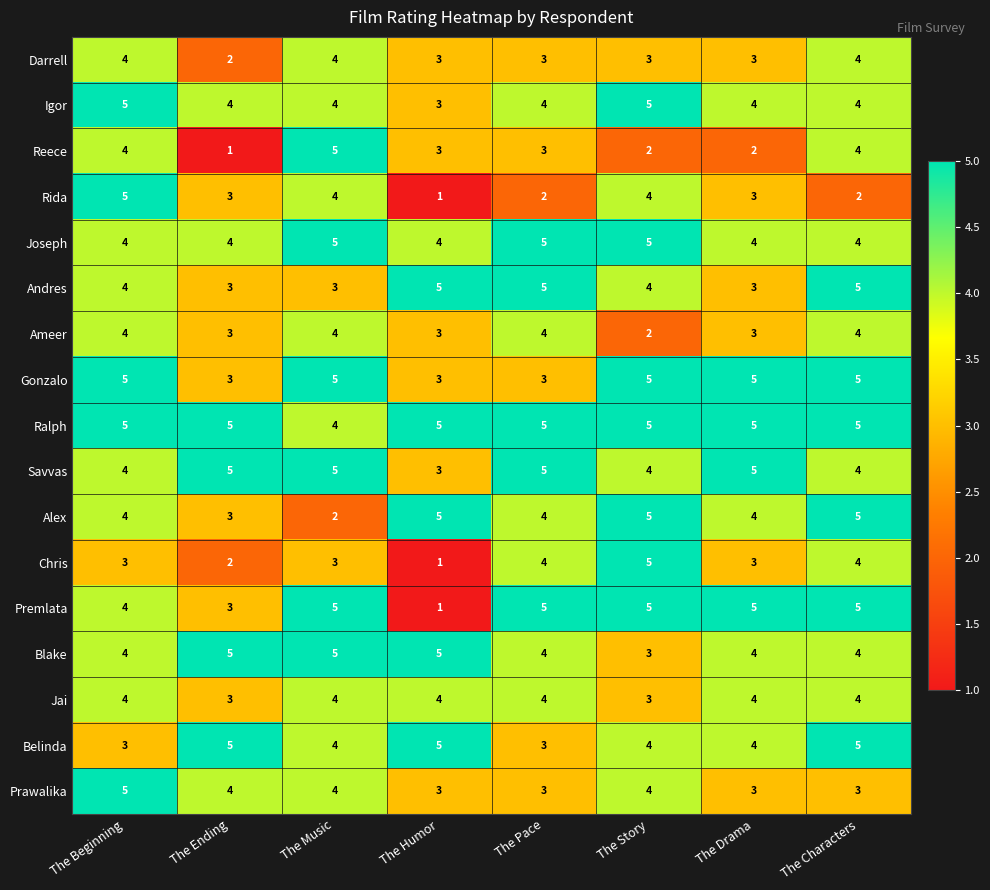

True or false: Ameer has a value of 2 at The Ending.

False